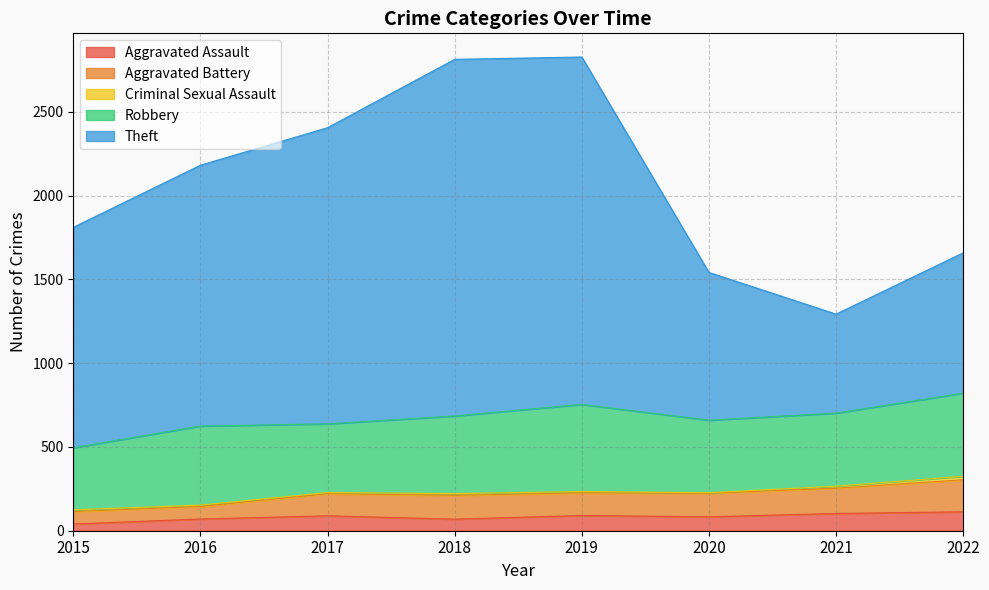

What value does the Theft series have at 2015, to the nearest 10?

1320